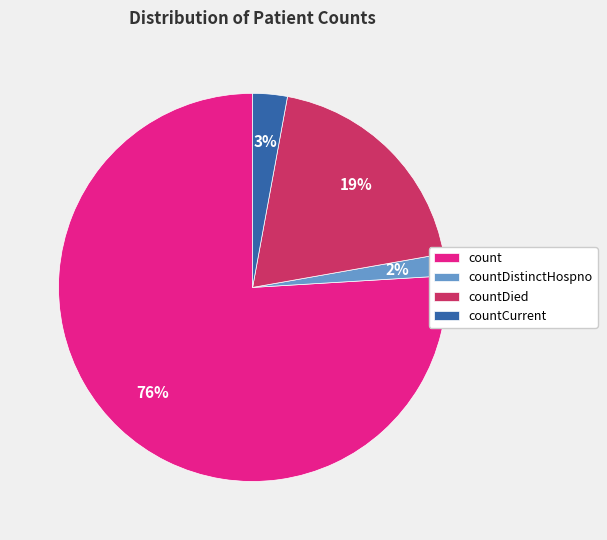

Does any single category account for the majority?

Yes